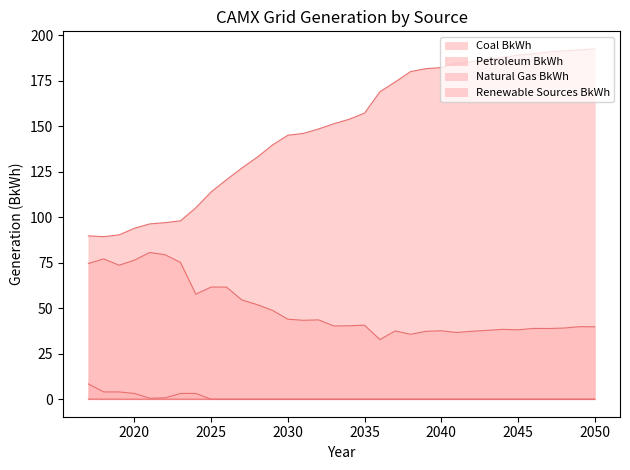

What is the sum of the Natural Gas BkWh values at 2031 and 2026?

105.0